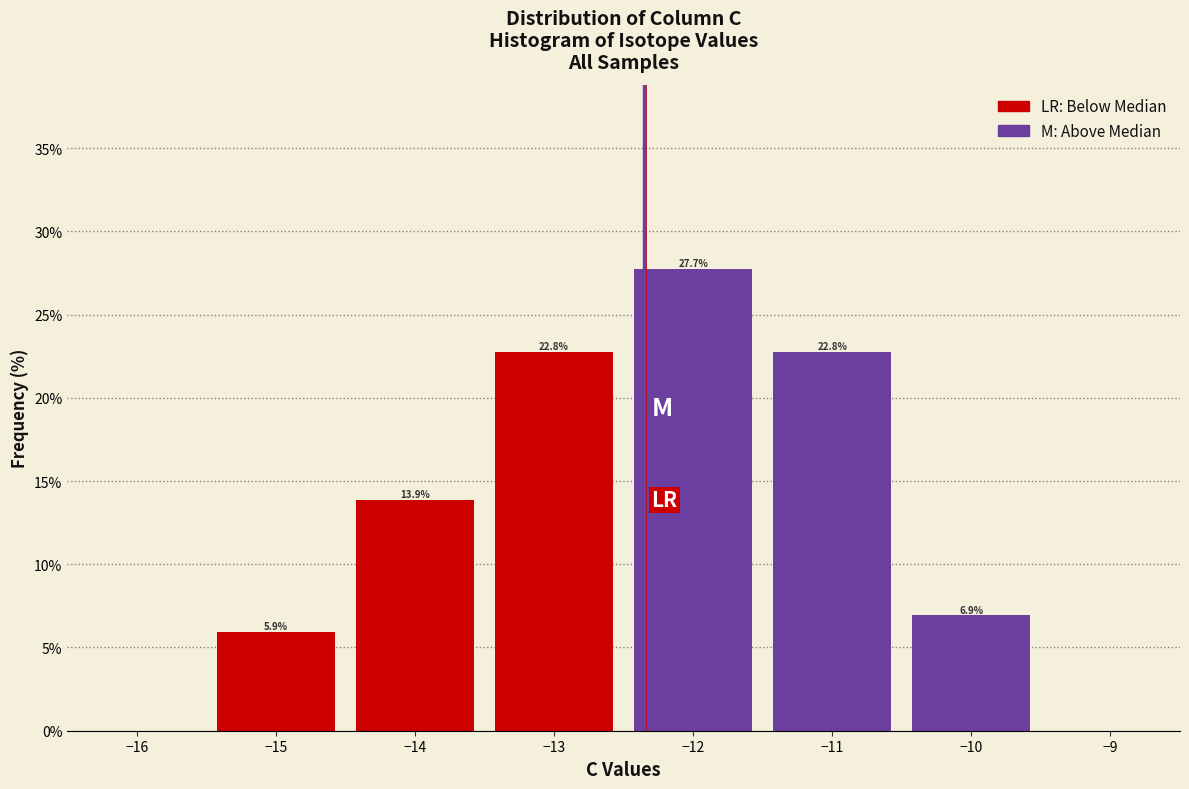

Which range on the x-axis has the tallest bar?

-12.5 to -11.5